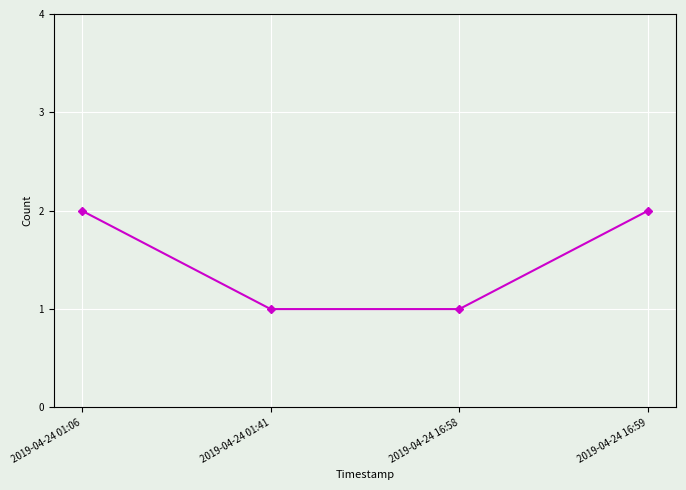

Does the chart have visible grid lines?

Yes